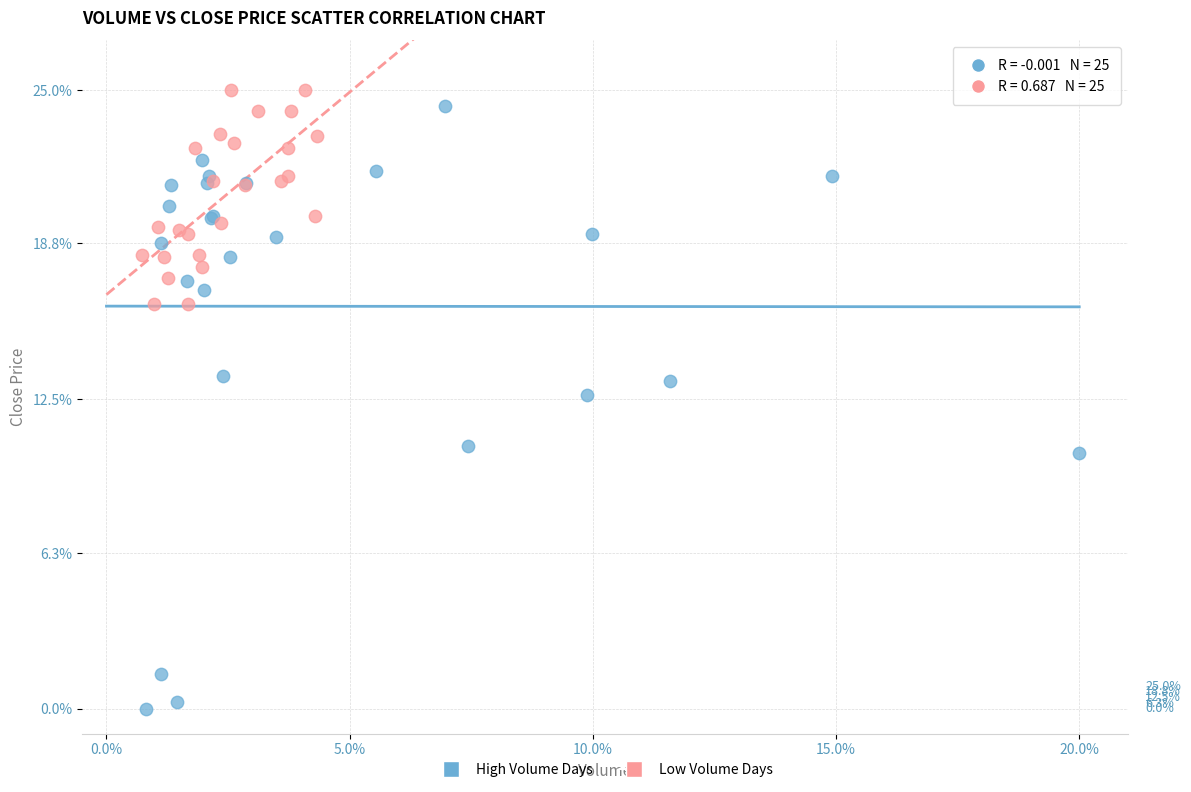

Which series reaches the minimum Y coordinate?

High Volume Days